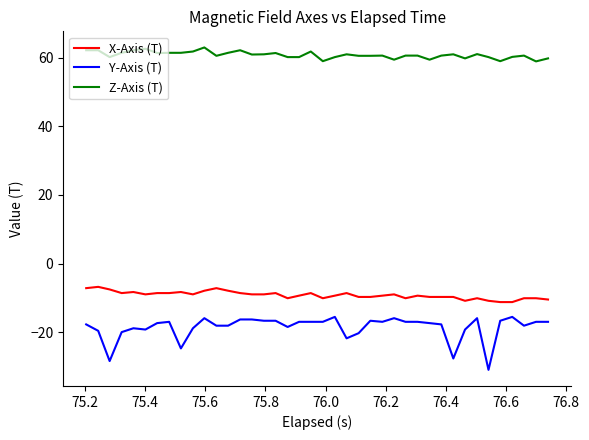

List the series in order of their peak value, highest first.

Z-Axis (T), X-Axis (T), Y-Axis (T)